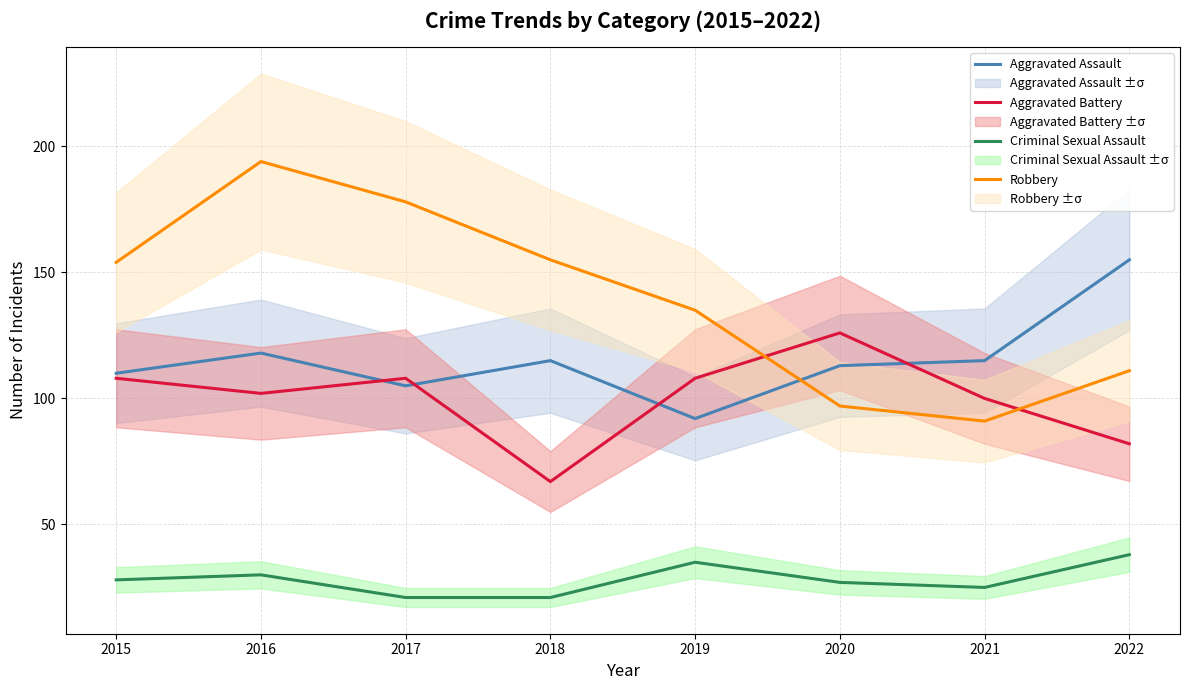

At which category is the sum across all series the highest?

2016